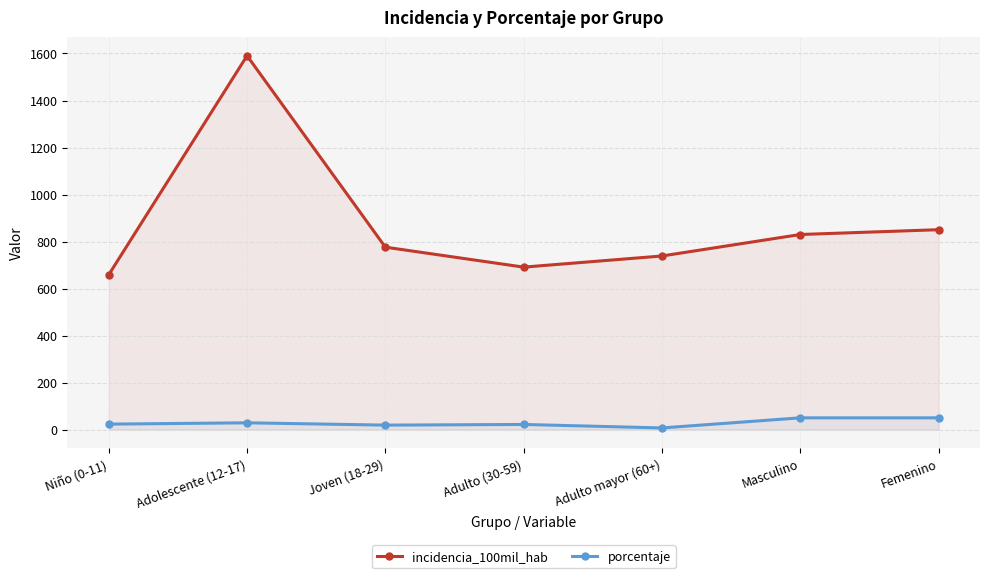

Does the chart display data point markers on the line(s)?

Yes